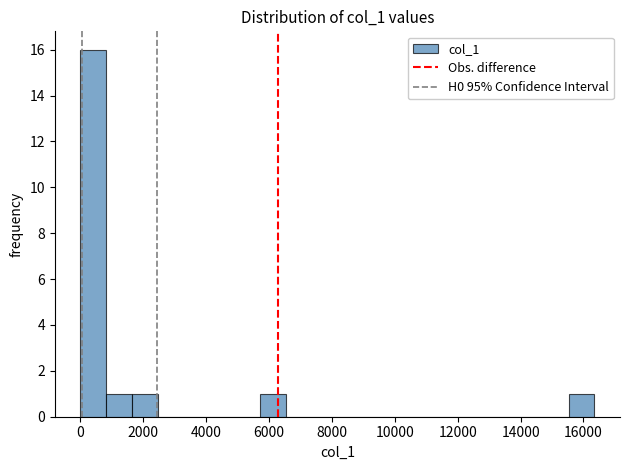

What is the height of the bar covering 15600 to 16400 on the x-axis? Neither the bar edges nor the heights are printed on the chart, so give them approximately, as read against the axes.

1